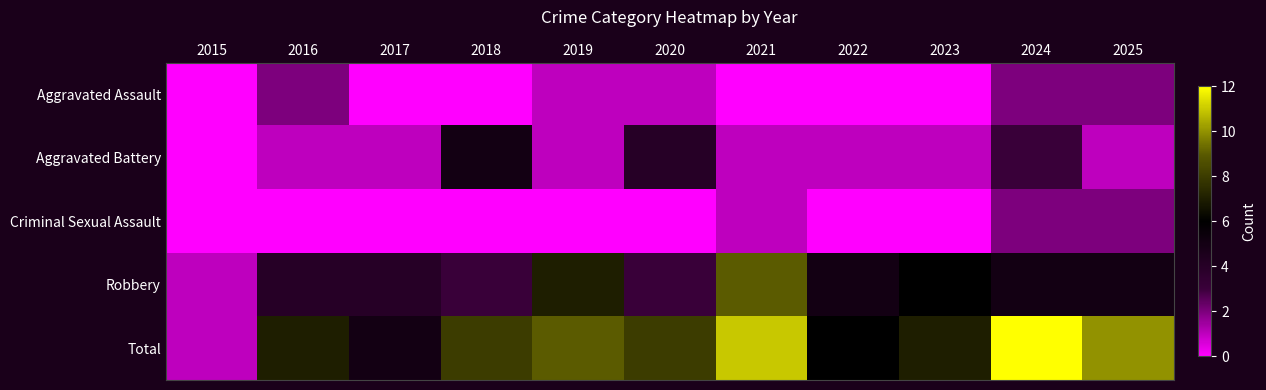

Reading left to right, list all the values displayed in this chart.

Aggravated Assault: 2015=0	2016=2	2017=0	2018=0	2019=1	2020=1	2021=0	2022=0	2023=0	2024=2	2025=2
Aggravated Battery: 2015=0	2016=1	2017=1	2018=5	2019=1	2020=4	2021=1	2022=1	2023=1	2024=3	2025=1
Criminal Sexual Assault: 2015=0	2016=0	2017=0	2018=0	2019=0	2020=0	2021=1	2022=0	2023=0	2024=2	2025=2
Robbery: 2015=1	2016=4	2017=4	2018=3	2019=7	2020=3	2021=9	2022=5	2023=6	2024=5	2025=5
Total: 2015=1	2016=7	2017=5	2018=8	2019=9	2020=8	2021=11	2022=6	2023=7	2024=12	2025=10